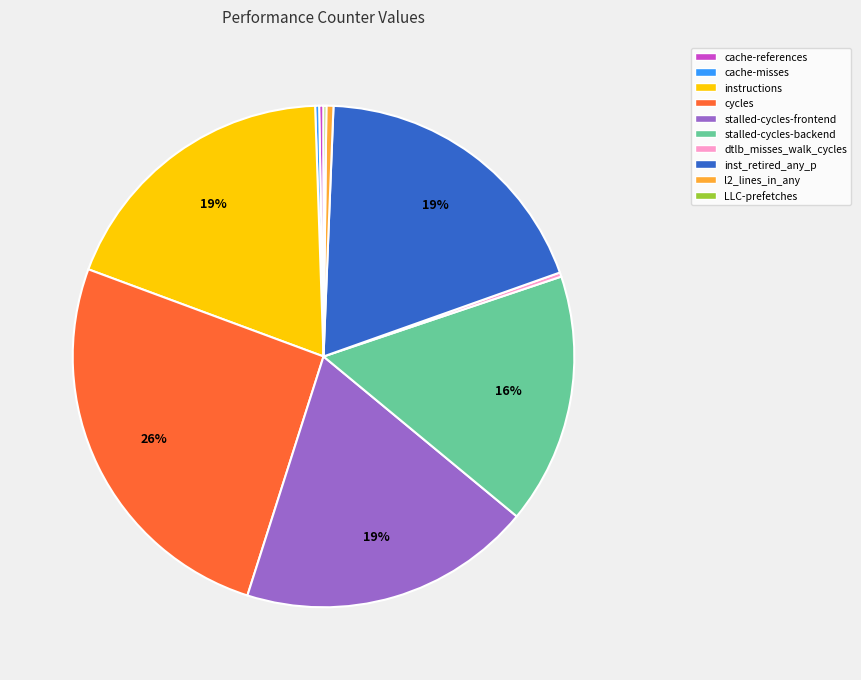

To the nearest percent, what is the difference between the largest and smallest slice percentages?

26%